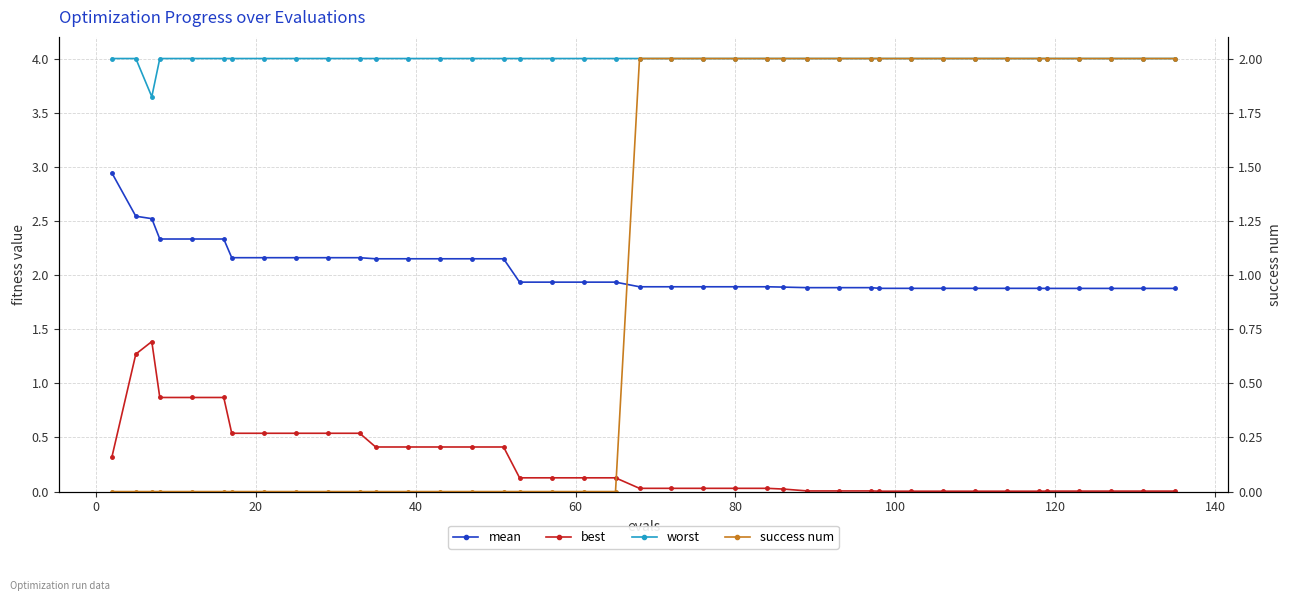

What is the difference between the second highest and minimum values in the success num series?

2.0